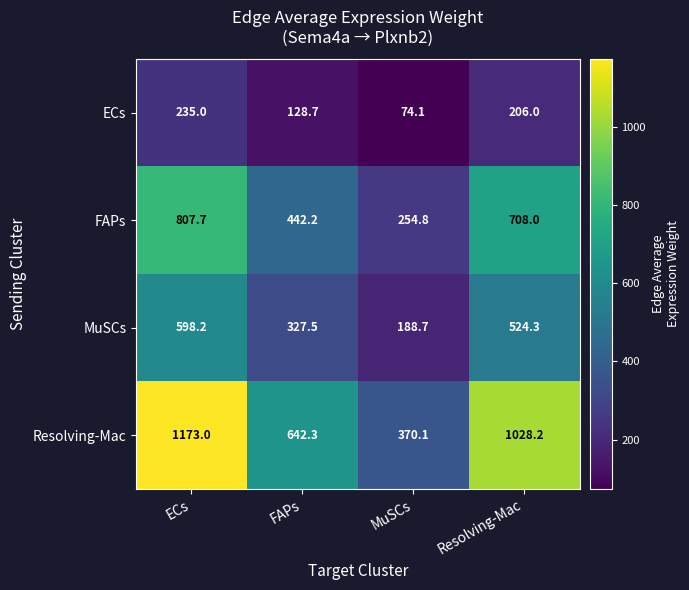

What is the spread (max minus min) of values at MuSCs?

296.0